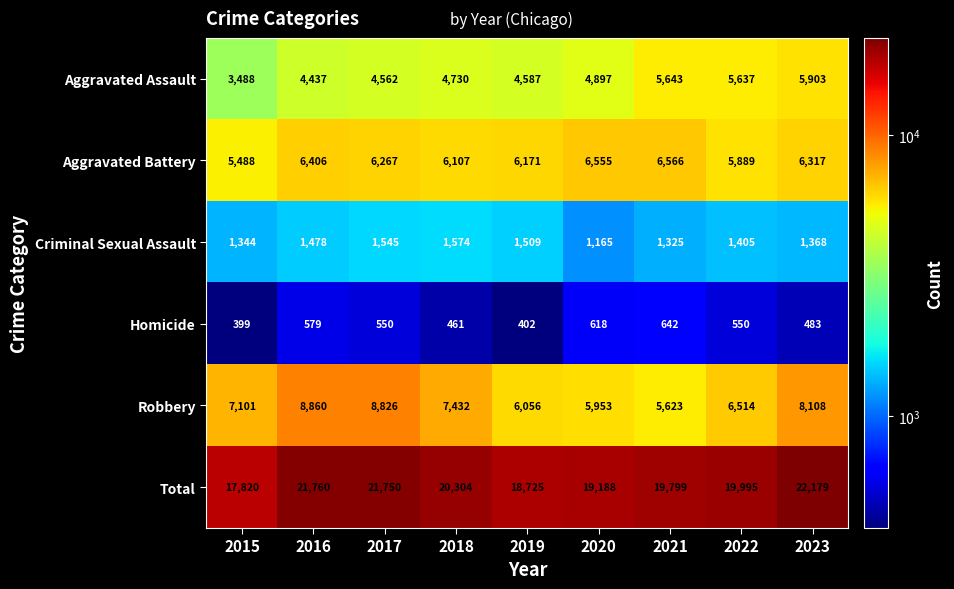

How many values in the Homicide series are below 550?

4